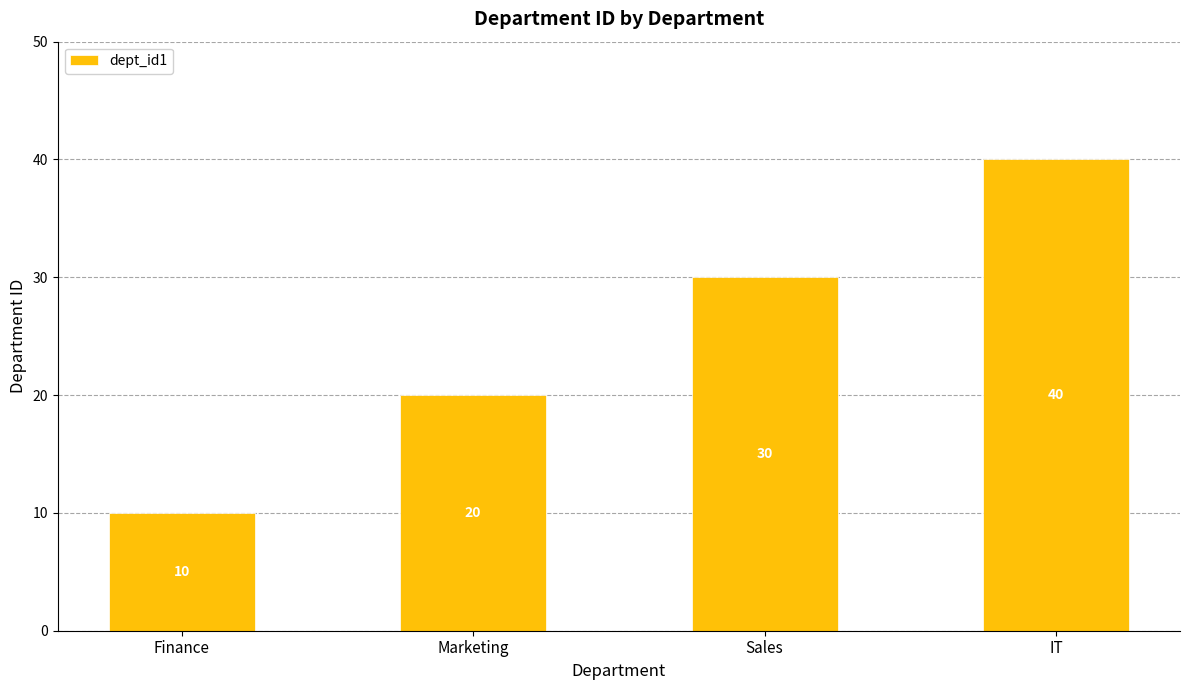

What is the maximum value shown in the chart?

40